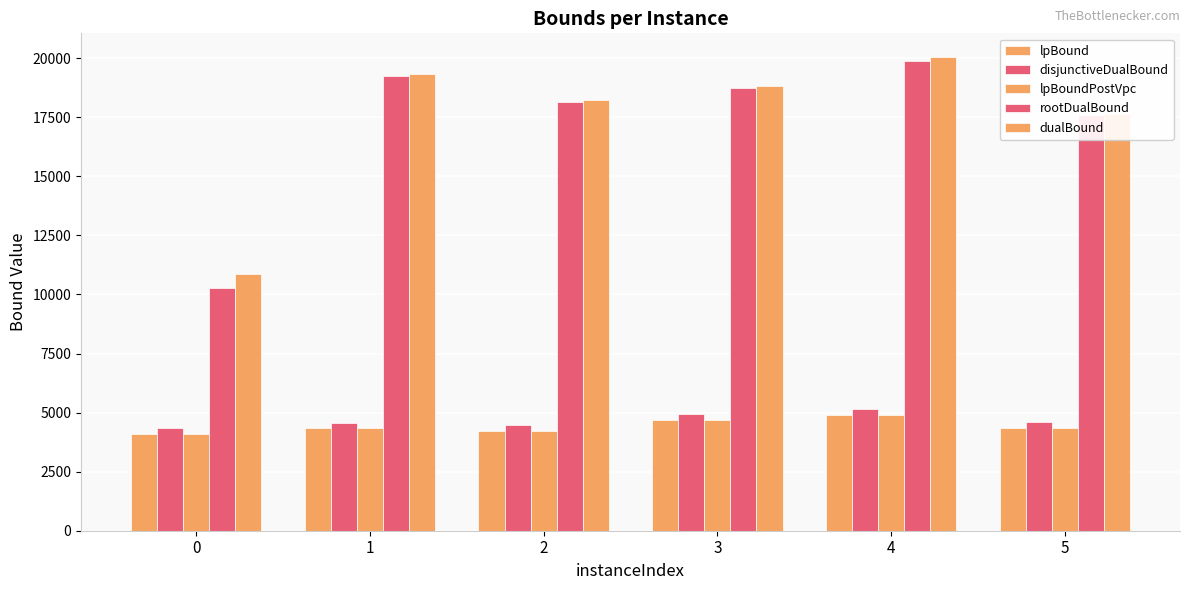

Is the value of lpBoundPostVpc at 0 greater than the value of rootDualBound at 3?

No